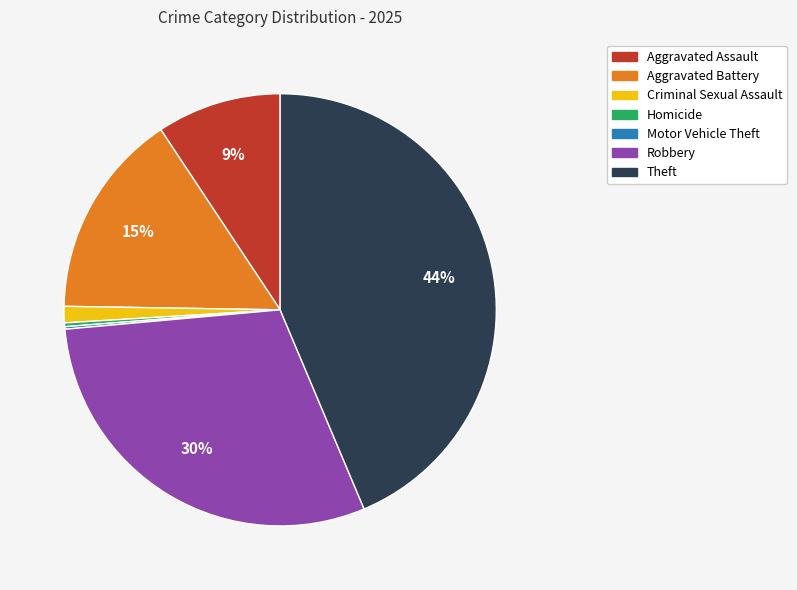

Is there any slice that represents more than half of the pie?

No